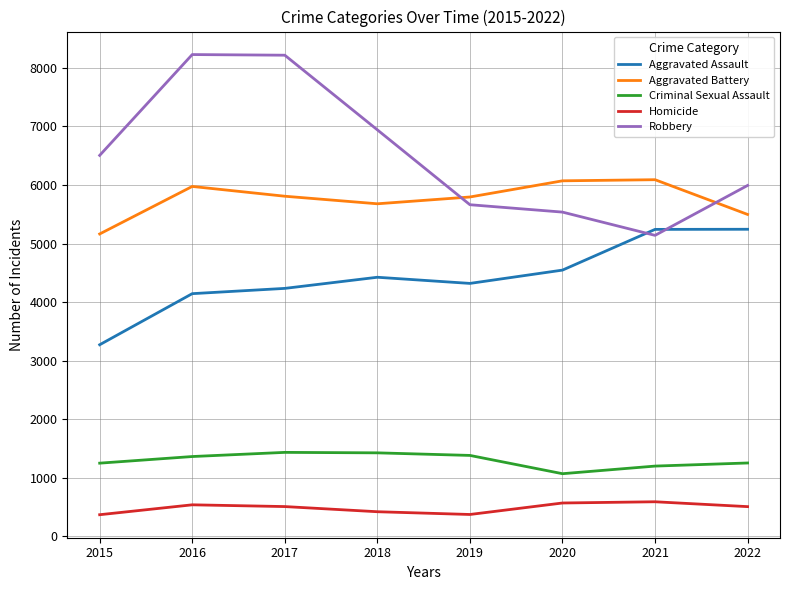

What is the total value across all series at 2021?

18262